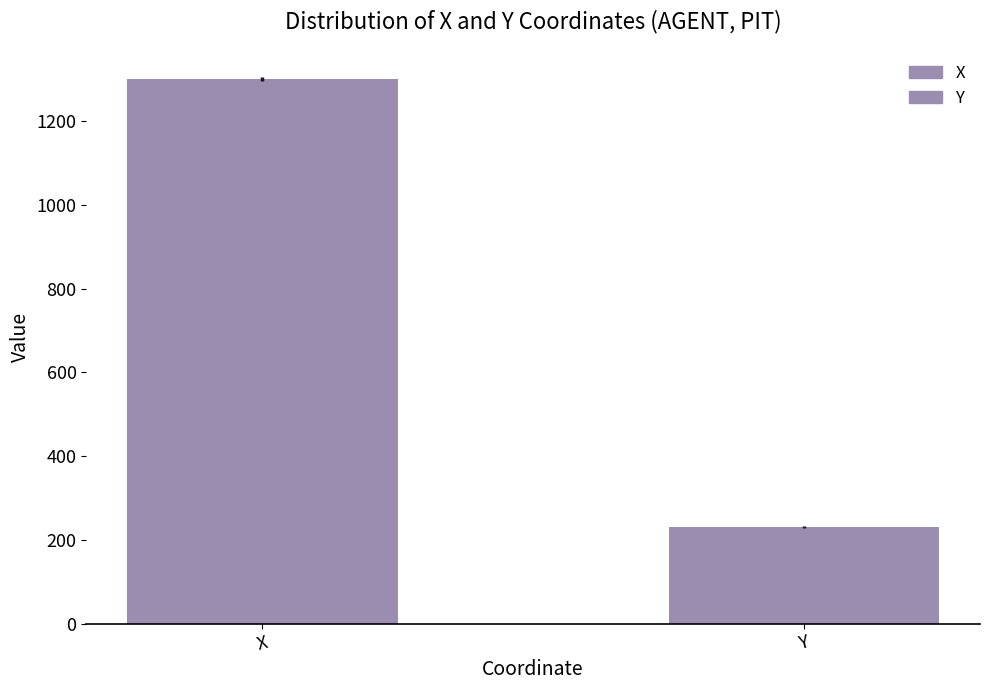

Reading right to left, transcribe all the data shown in this chart.

Y=230.6	X=1300.3